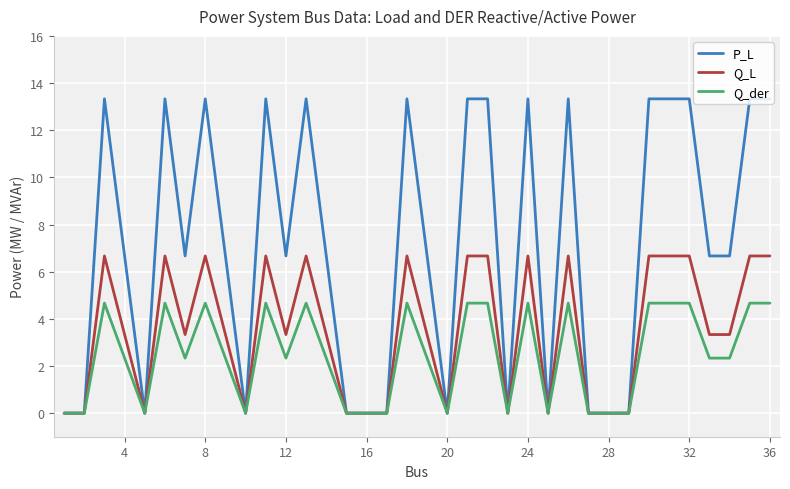

Which series has the largest total across all categories?

P_L